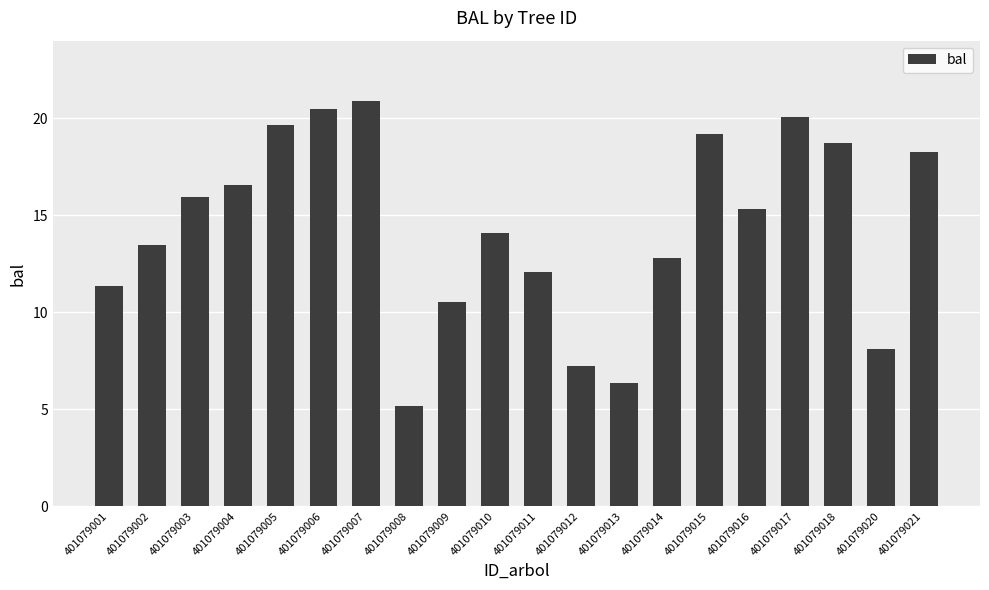

Does the chart contain stacked bars?

No